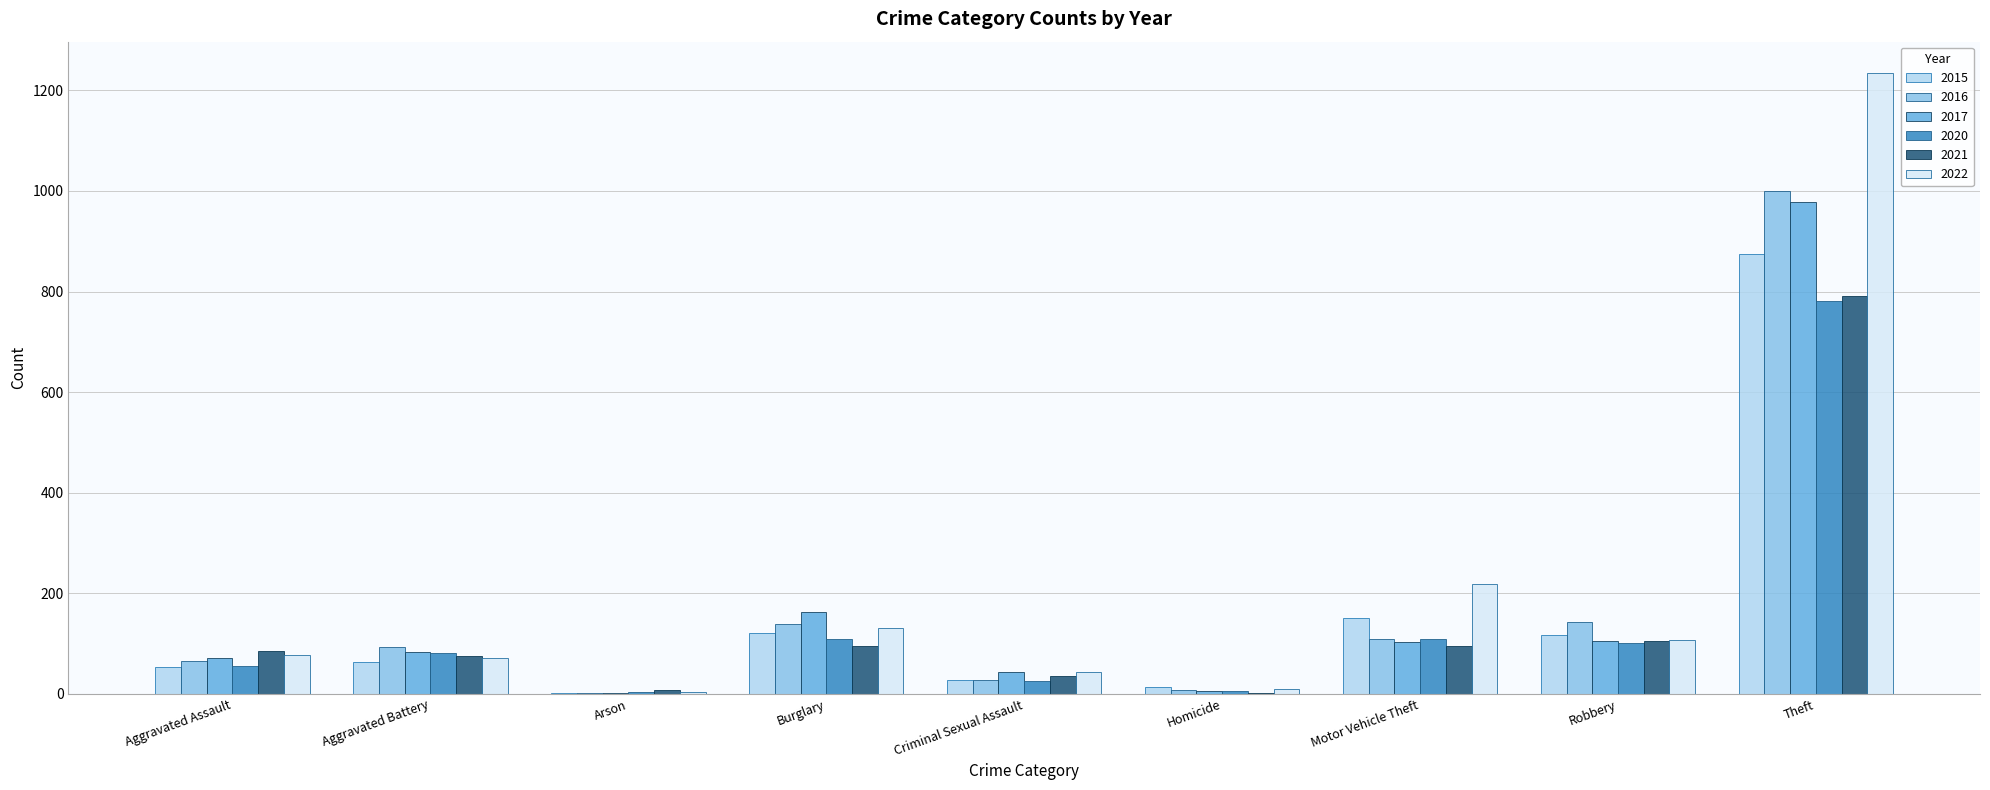

Is the value of 2020 at Burglary greater than the value of 2021 at Homicide?

Yes